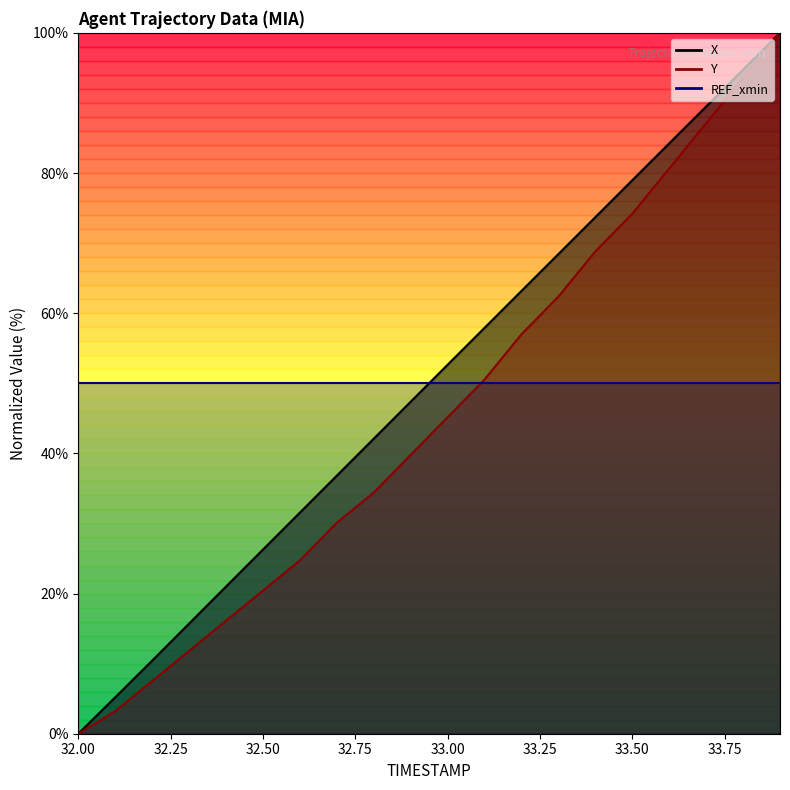

True or false: X and Y intersect in this chart.

False